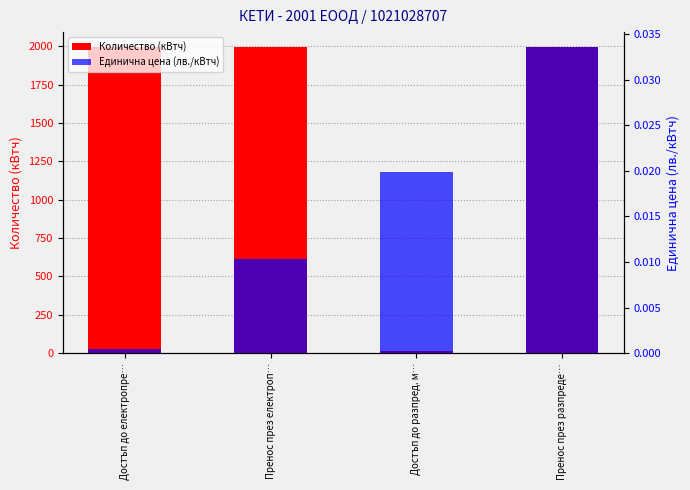

At which category is the sum across all series the highest?

Пренос през разпреде…